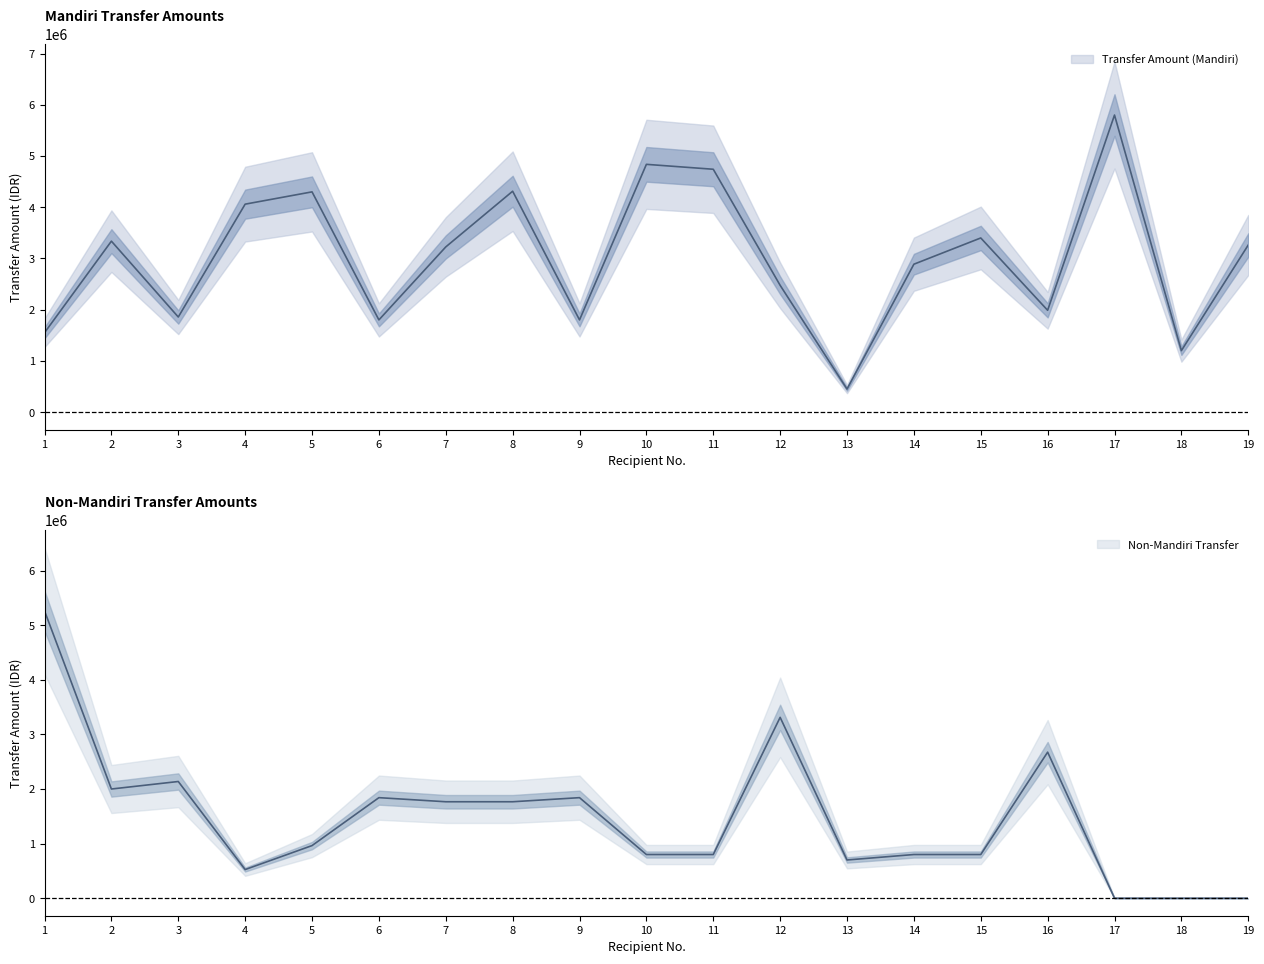

Reading left to right, extract all data points from this chart.

Transfer Amount (Mandiri): 1550250	3337500	1856630	4060000	4300000	1800000	3225000	4312500	1800000	4837500	4741555	2475000	450000	2887500	3400000	1987500	5800000	1200000	3262500
Non-Mandiri Transfer: 5262500	2000000	2137500	524775	963583	1841558	1766558	1766558	1841558	800000	800000	3312500	700000	800000	800000	2675000	0	0	0